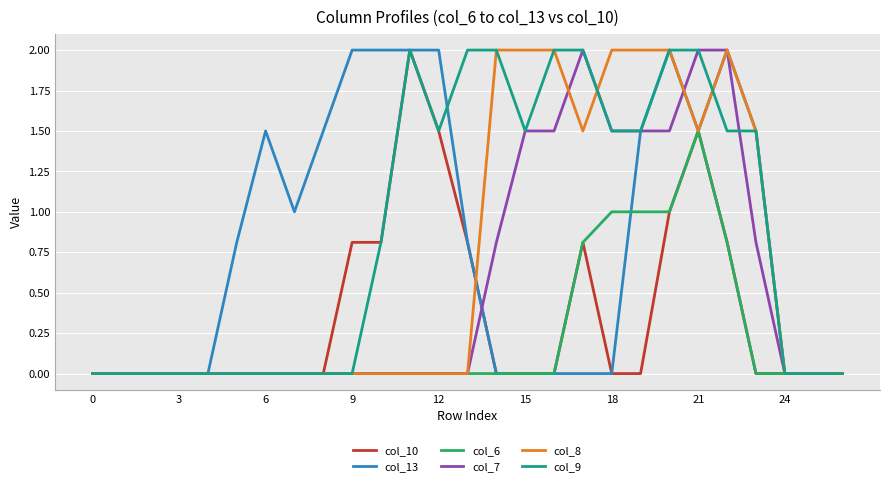

What is the greatest value displayed?

2.0